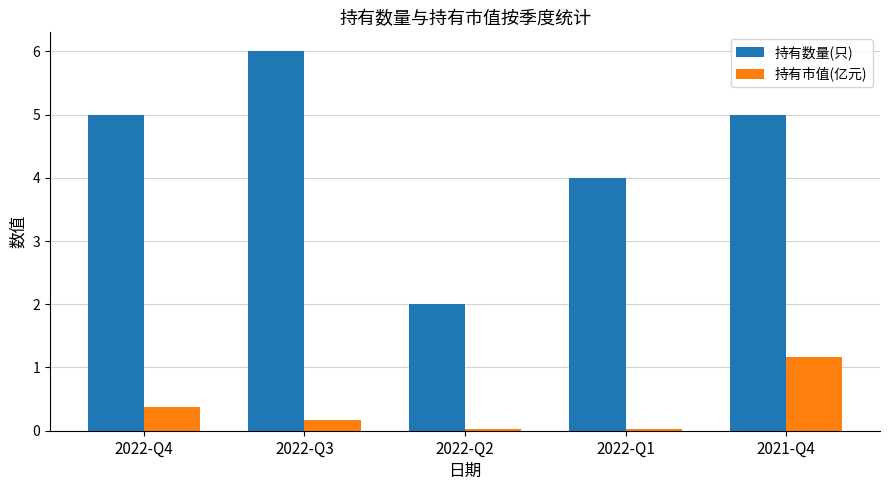

What are all the series names shown in the legend?

持有数量(只), 持有市值(亿元)